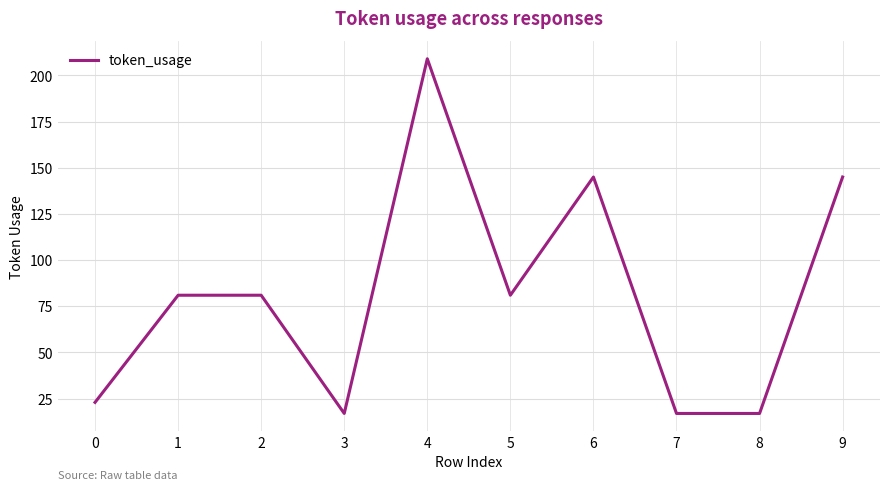

Reading left to right, extract all data points from this chart.

23	81	81	17	209	81	145	17	17	145